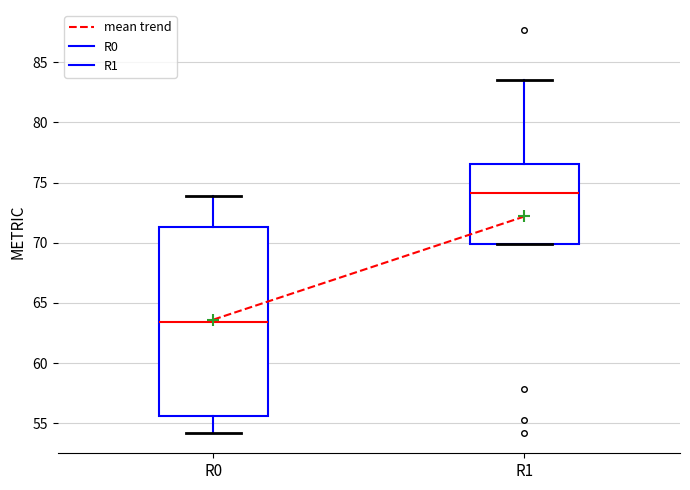

Where does the median line of the box for R1 sit on the y-axis? The values are not printed on the chart, so give them approximately, as read against the axis.

74.0